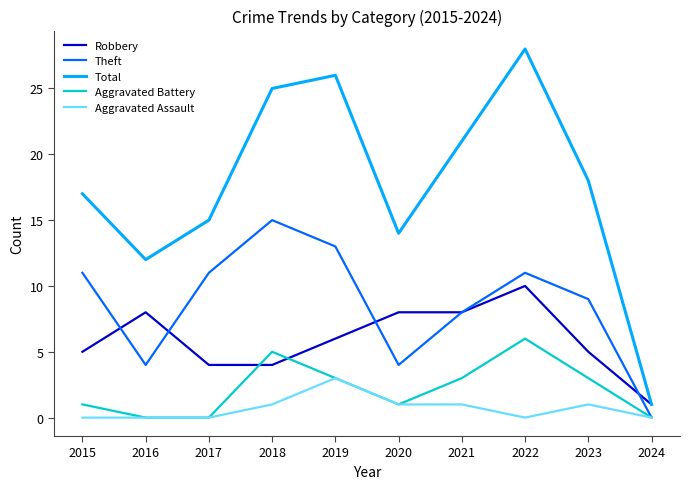

Reading left to right, extract all data points from this chart.

Robbery: 5	8	4	4	6	8	8	10	5	1
Theft: 11	4	11	15	13	4	8	11	9	0
Total: 17	12	15	25	26	14	21	28	18	1
Aggravated Battery: 1	0	0	5	3	1	3	6	3	0
Aggravated Assault: 0	0	0	1	3	1	1	0	1	0